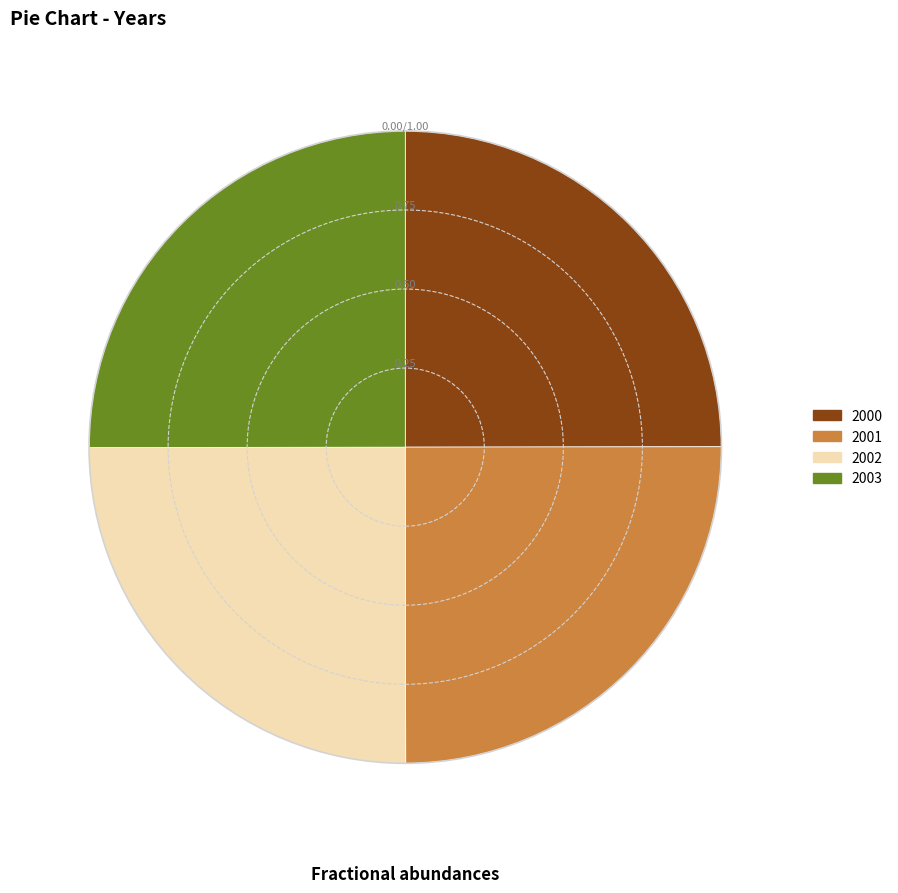

Is it true that 2001 is 11% of the pie?

False